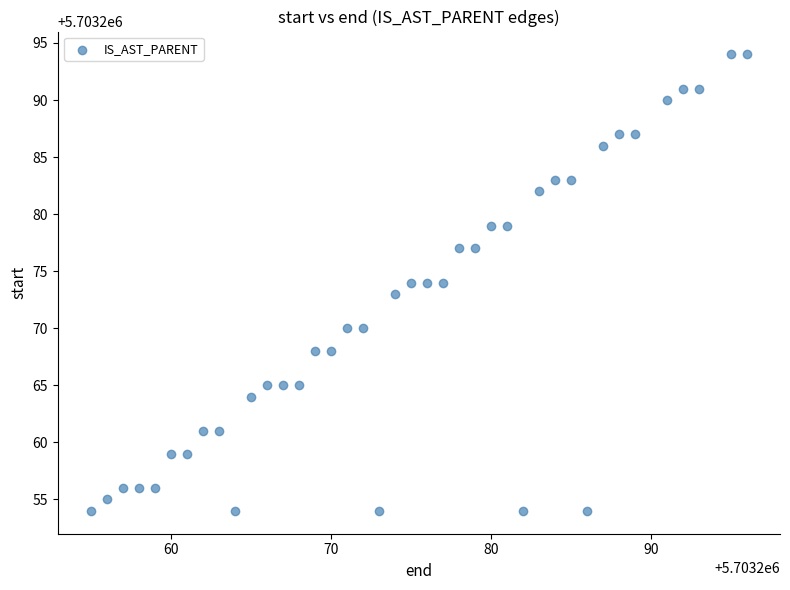

What is the range of X values (max minus min)?

41